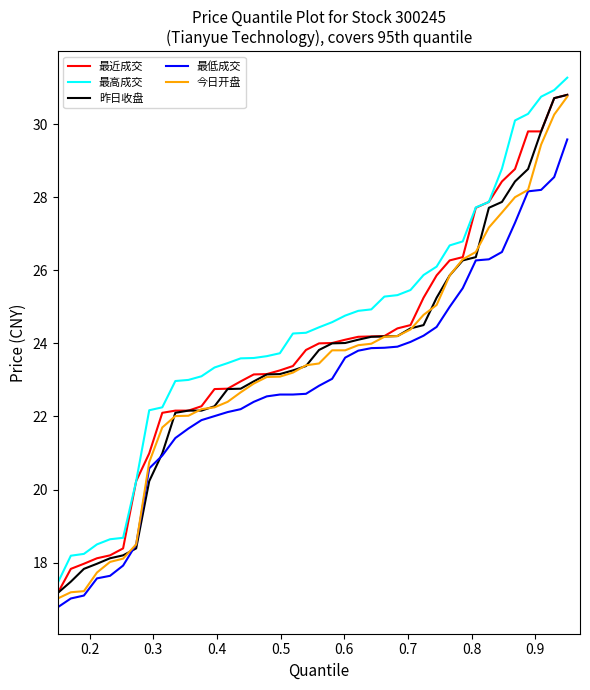

What is the minimum value for 最低成交?

16.8